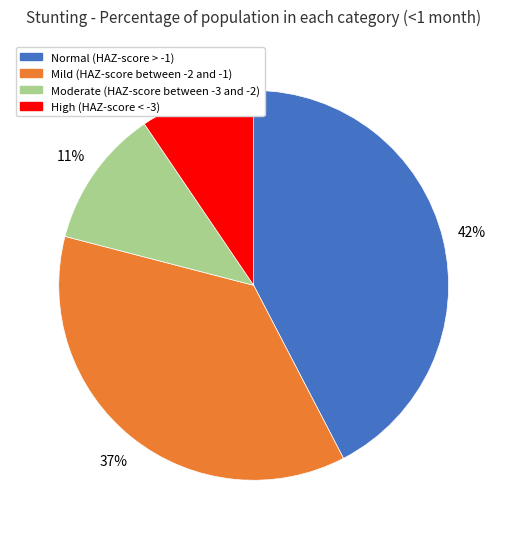

Count the number of slices in the pie.

4